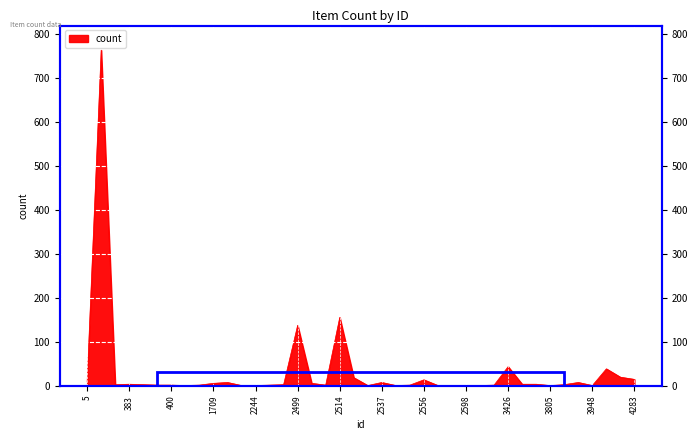

Between 2556 and 1705, which is larger?

2556